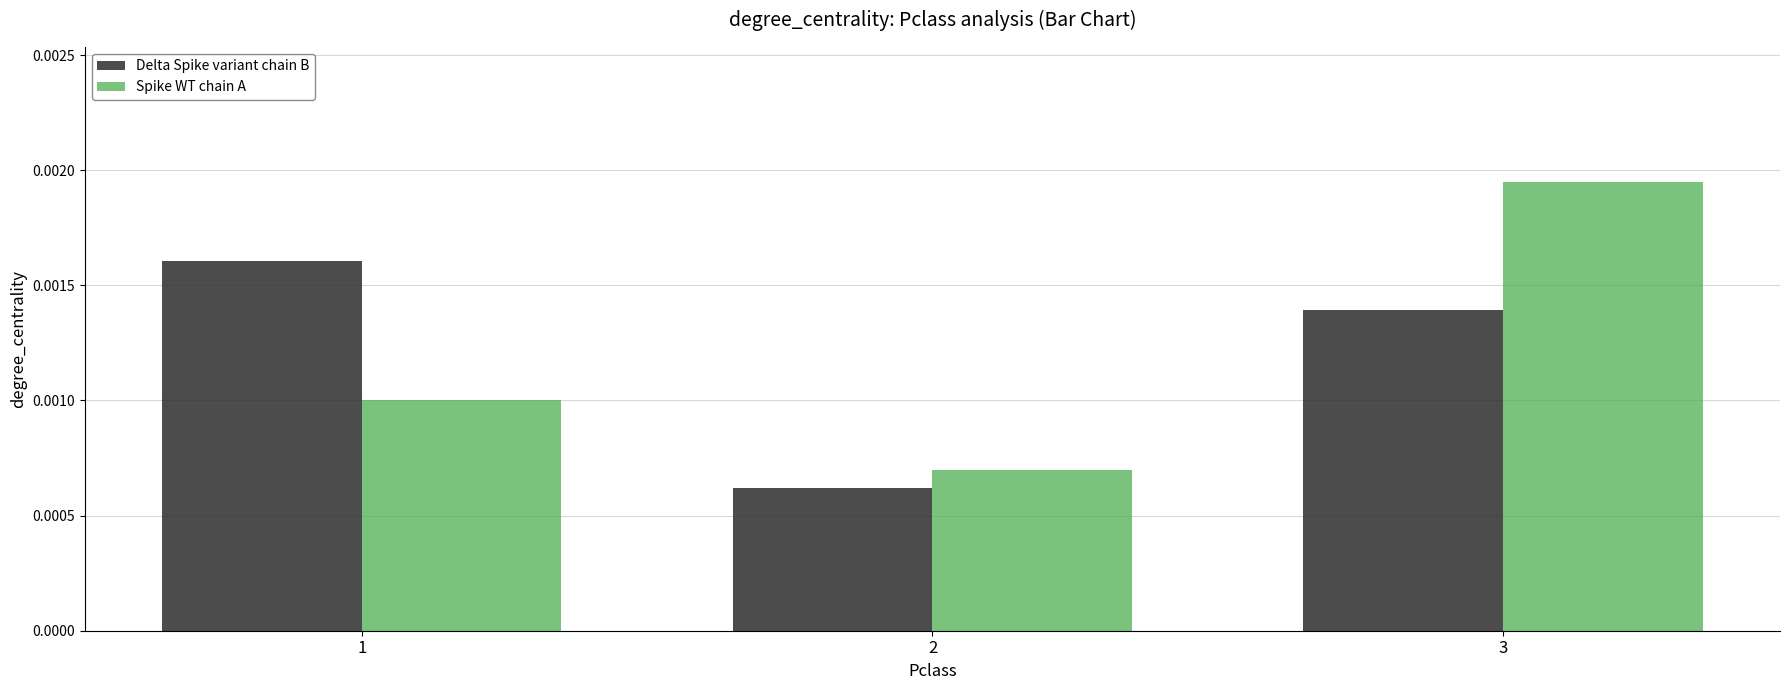

Which series has the widest spread of values?

Spike WT chain A